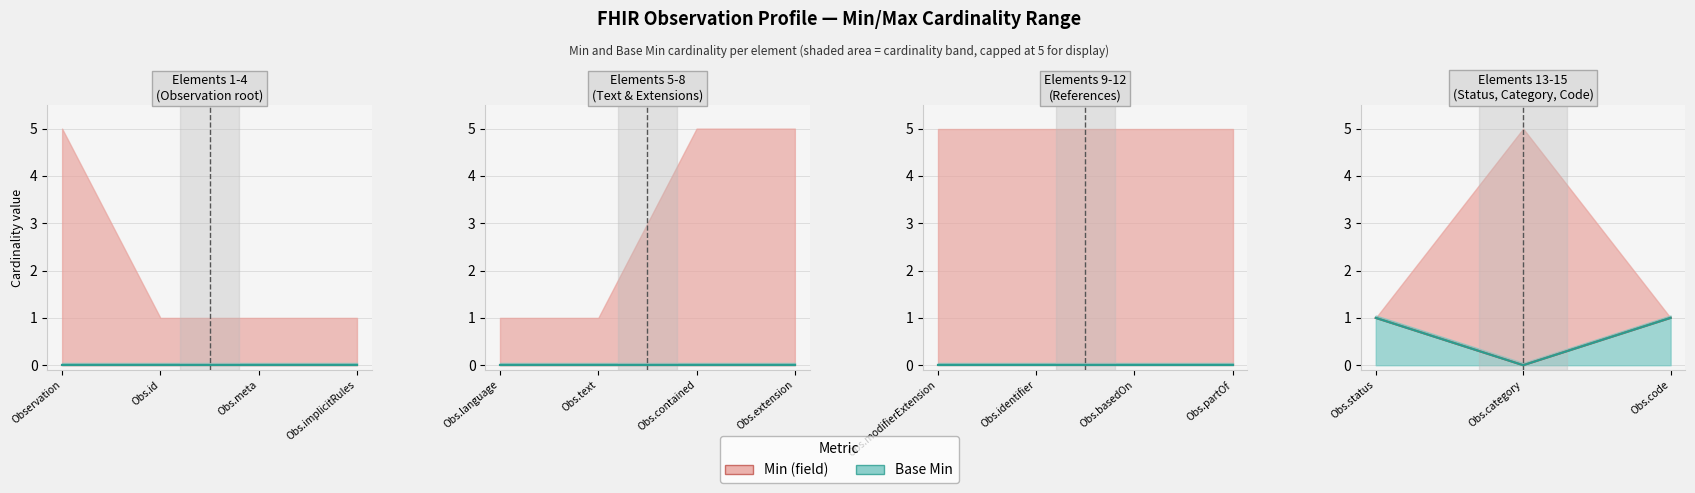

How many values in the Base Min series exceed 0?

2